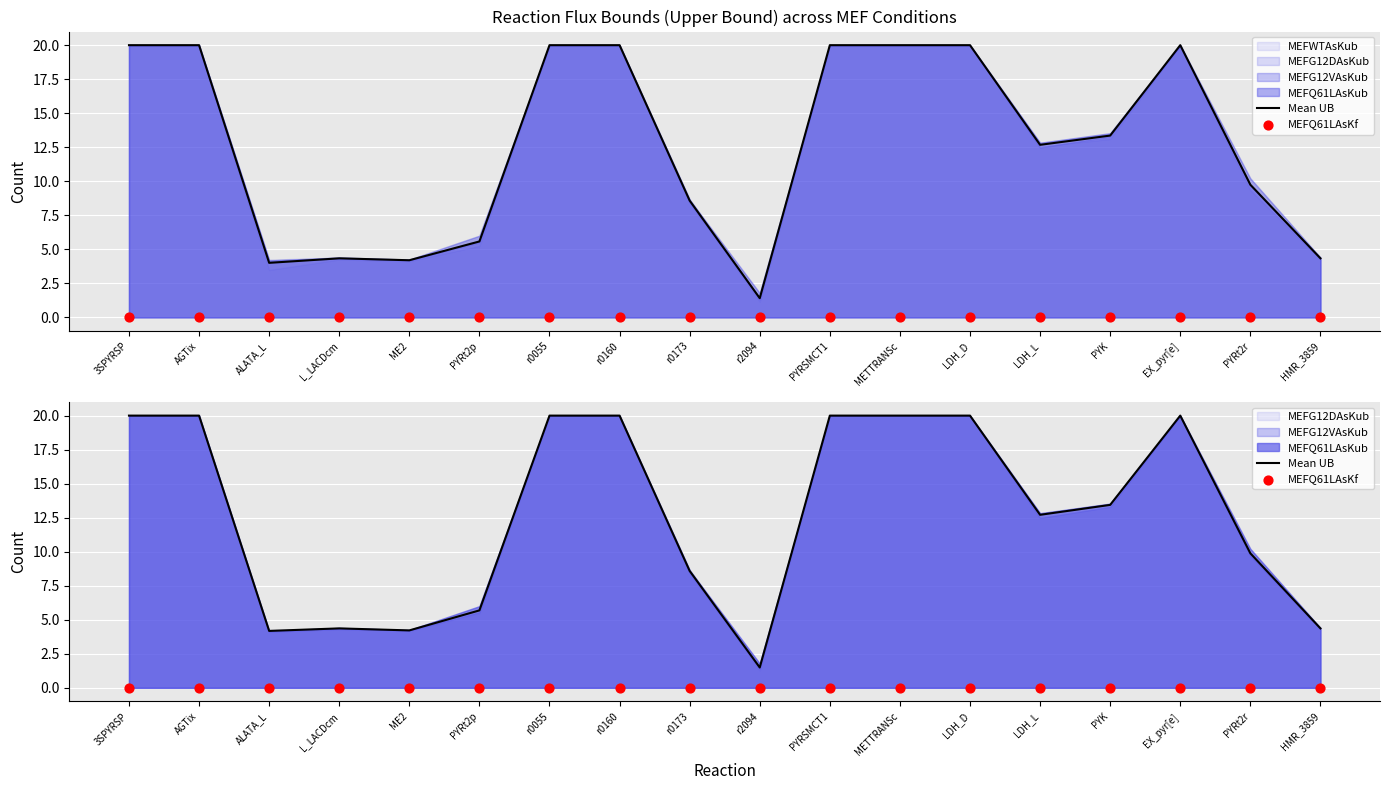

Is the value of MEFQ61LAsKf at PYRt2p greater than the value of Mean UB at PYRt2p?

No